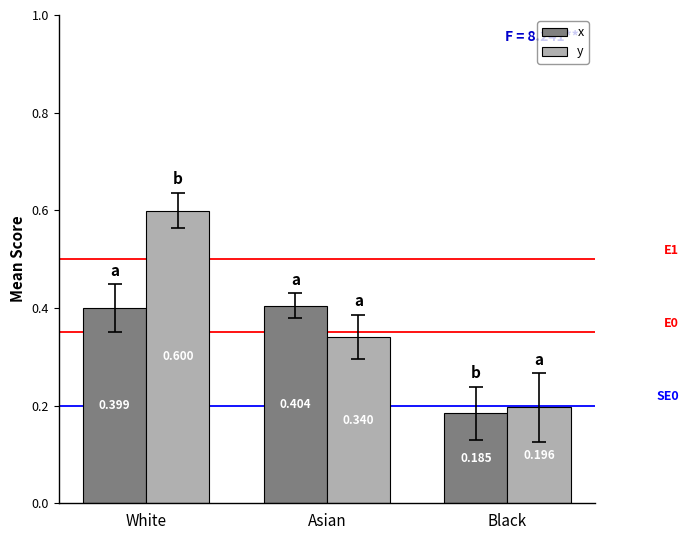

How many bars are there in total?

6